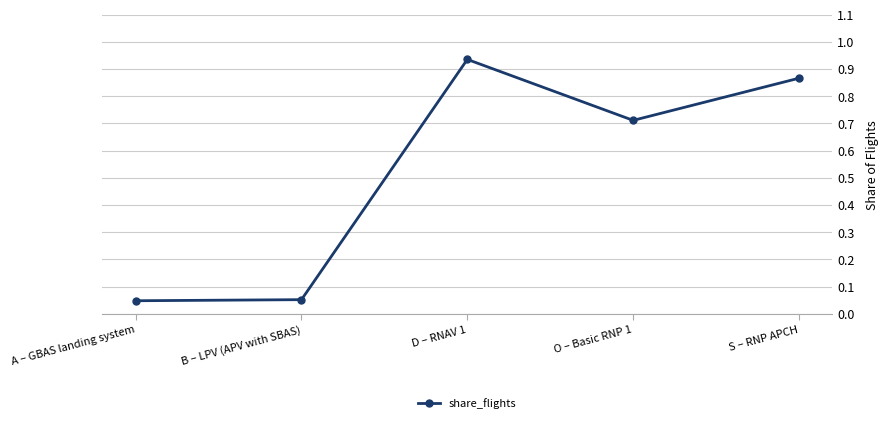

At which category does the chart reach its peak across all series?

D – RNAV 1